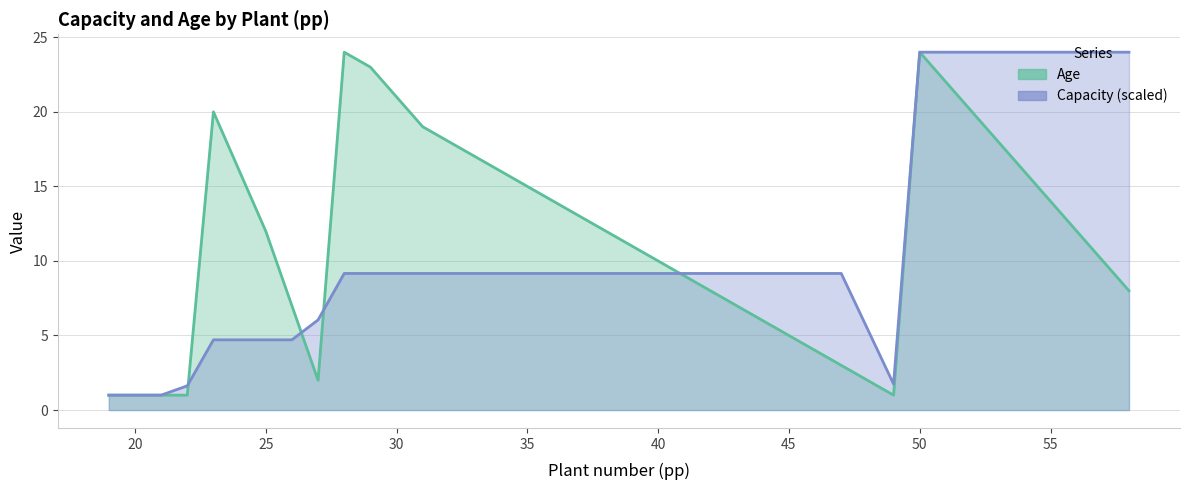

What is the total value across all series at 22?

2.6